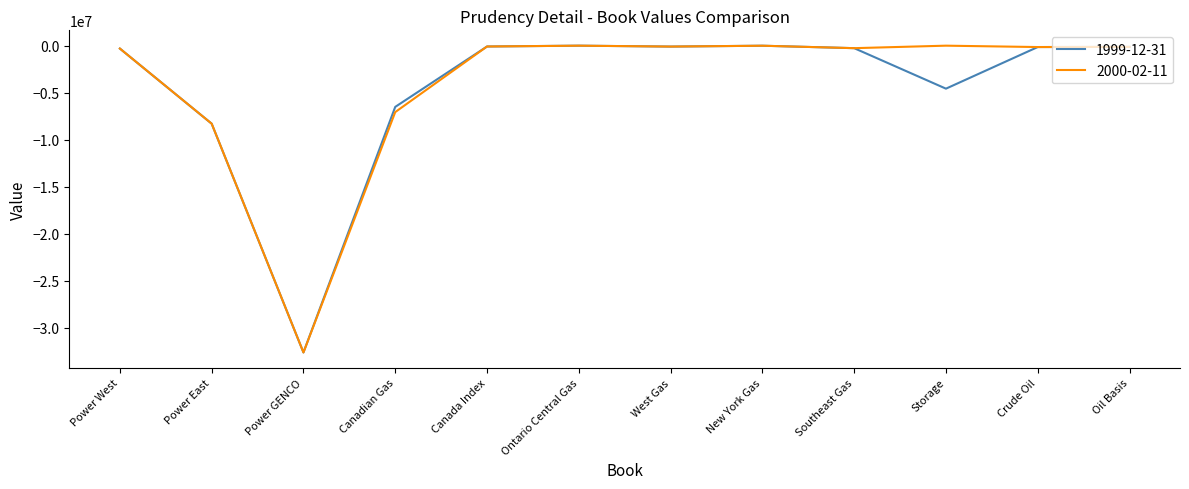

What is the total value across all series at Power East?

-16597184